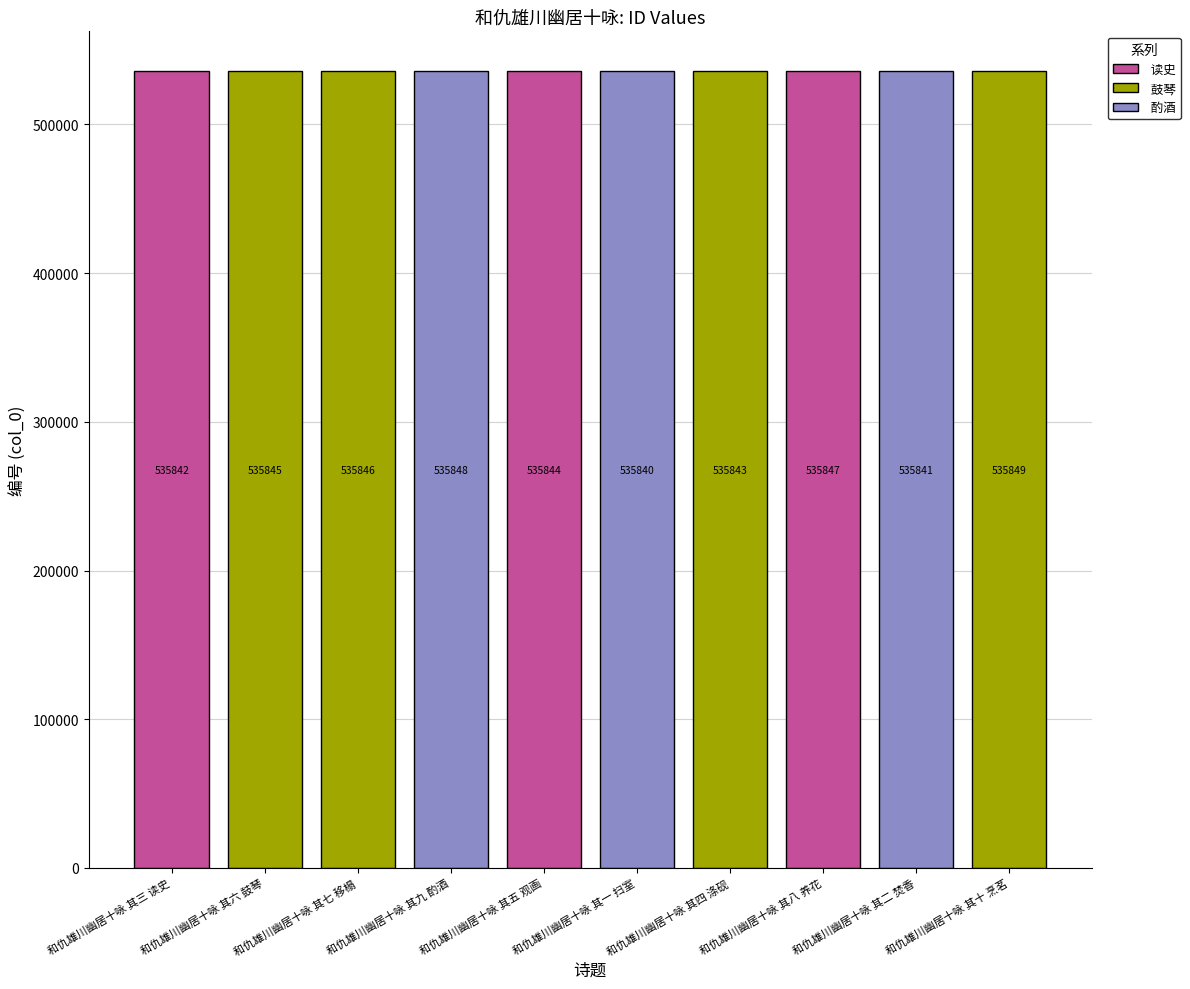

What is the difference between the maximum and minimum values?

9